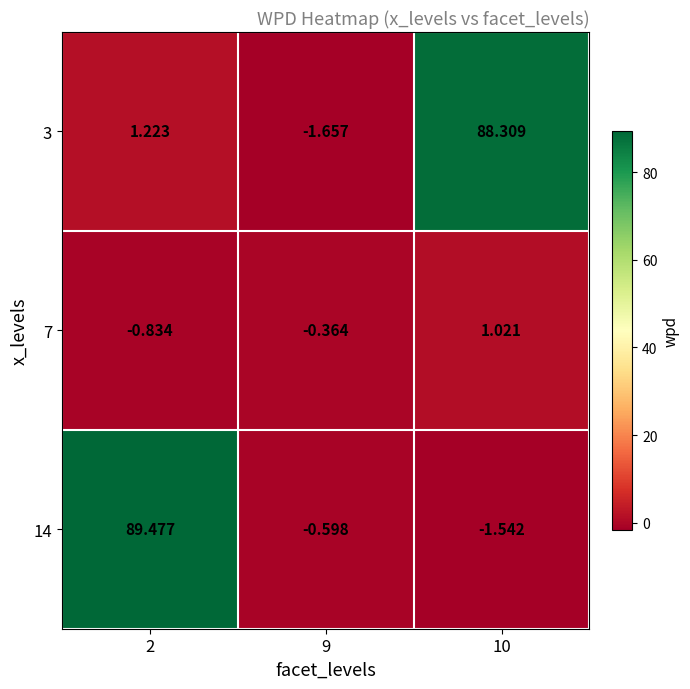

Between 9 and 10, which series saw the biggest shift?

3